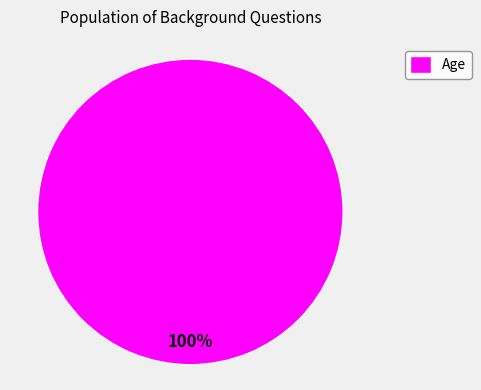

The Age slice represents 100% of the pie. True or false?

True